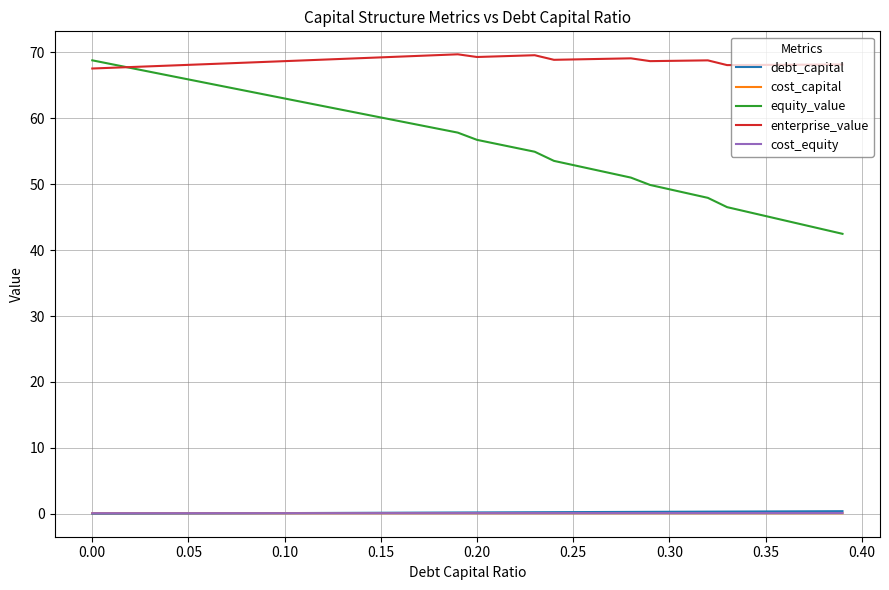

What is the difference between the second highest and minimum values in the equity_value series?

25.7